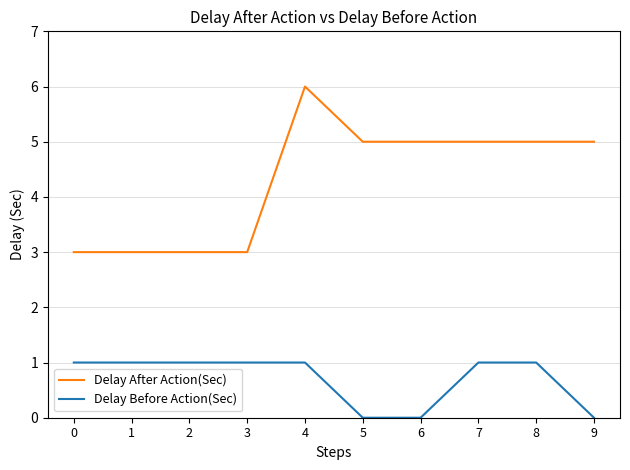

Reading left to right, what are all the values shown in this chart?

Delay After Action(Sec): 3	3	3	3	6	5	5	5	5	5
Delay Before Action(Sec): 1	1	1	1	1	0	0	1	1	0